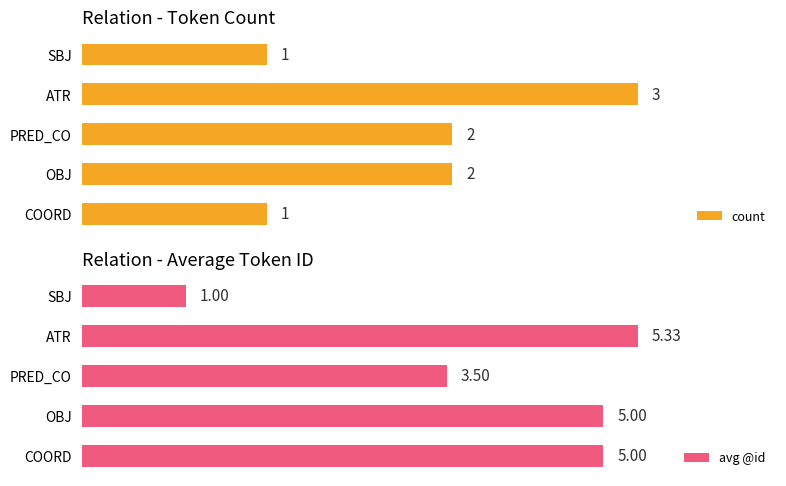

How many bars are there in total?

10